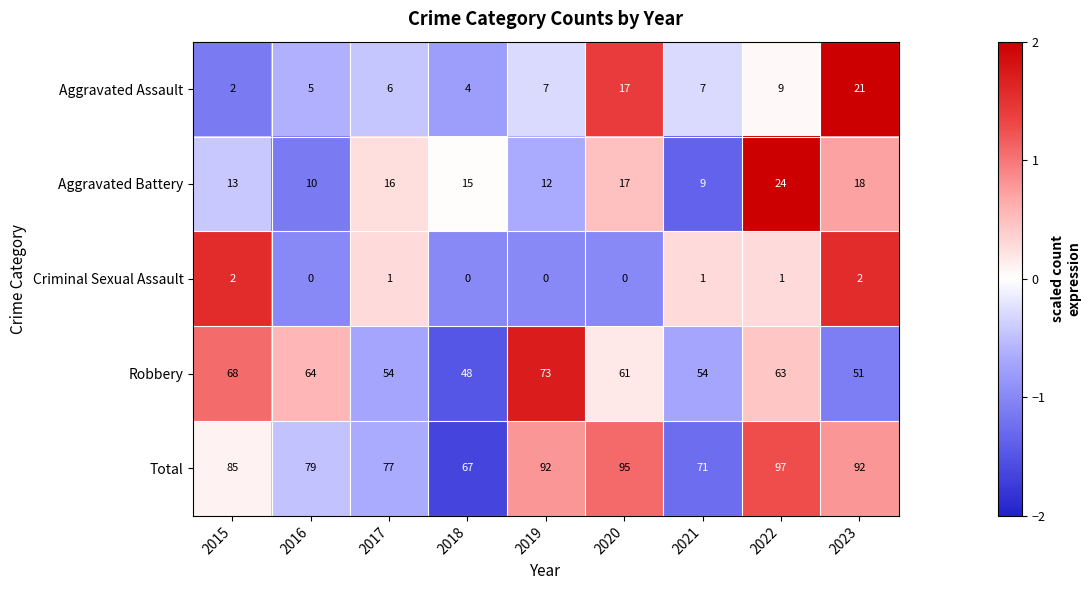

List the series in order of their peak value, lowest first.

Criminal Sexual Assault, Aggravated Assault, Aggravated Battery, Robbery, Total